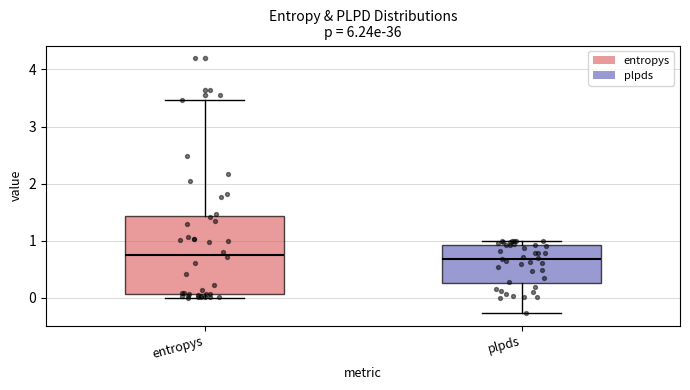

Reading left to right, transcribe this box plot: for each box, give where its median line is, the range the box spans, and where its two whiskers end, as read against the y-axis. The values are not printed on the chart, so give them approximately, as read against the axis.

entropys: median 0.8, box 0.1 to 1.4, whiskers 0.0 to 3.5
plpds: median 0.7, box 0.3 to 0.9, whiskers -0.3 to 1.0